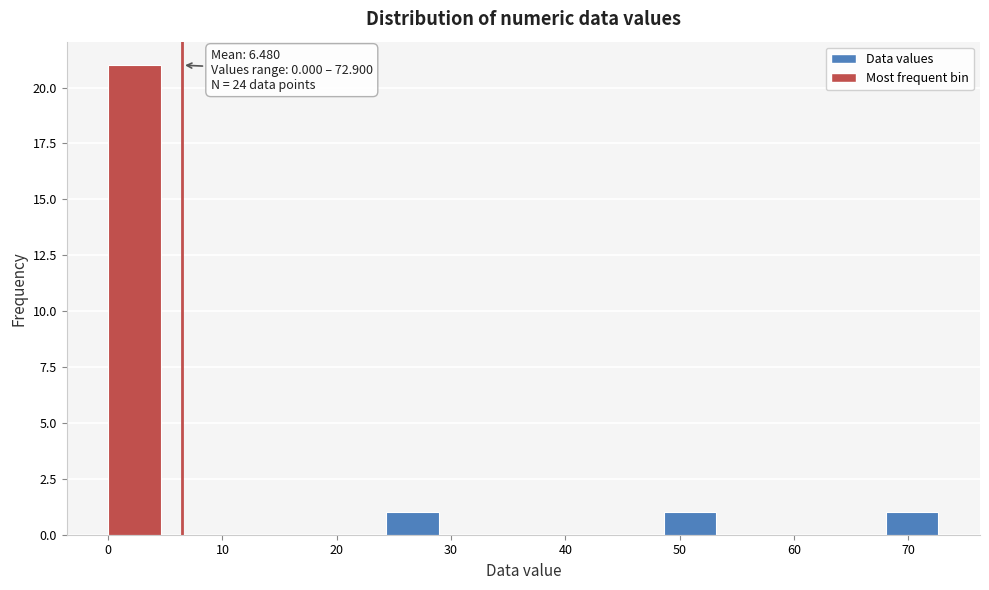

Over which range of the x-axis is the bar tallest?

0 to 5